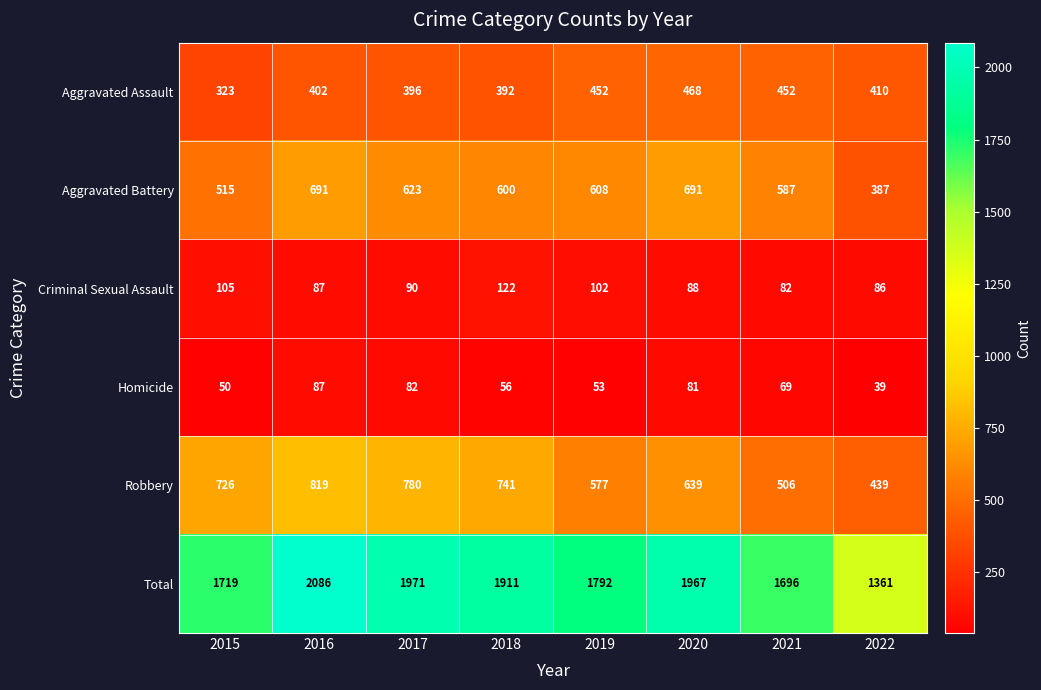

Where does the Total series first go above 1911?

2016